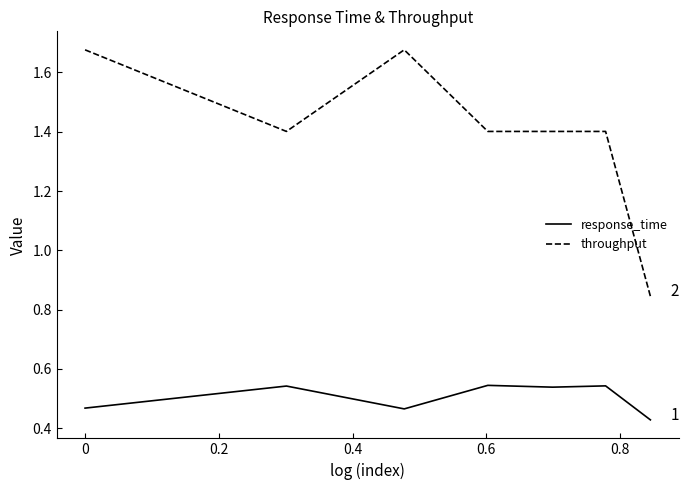

Which series has the largest total across all categories?

throughput